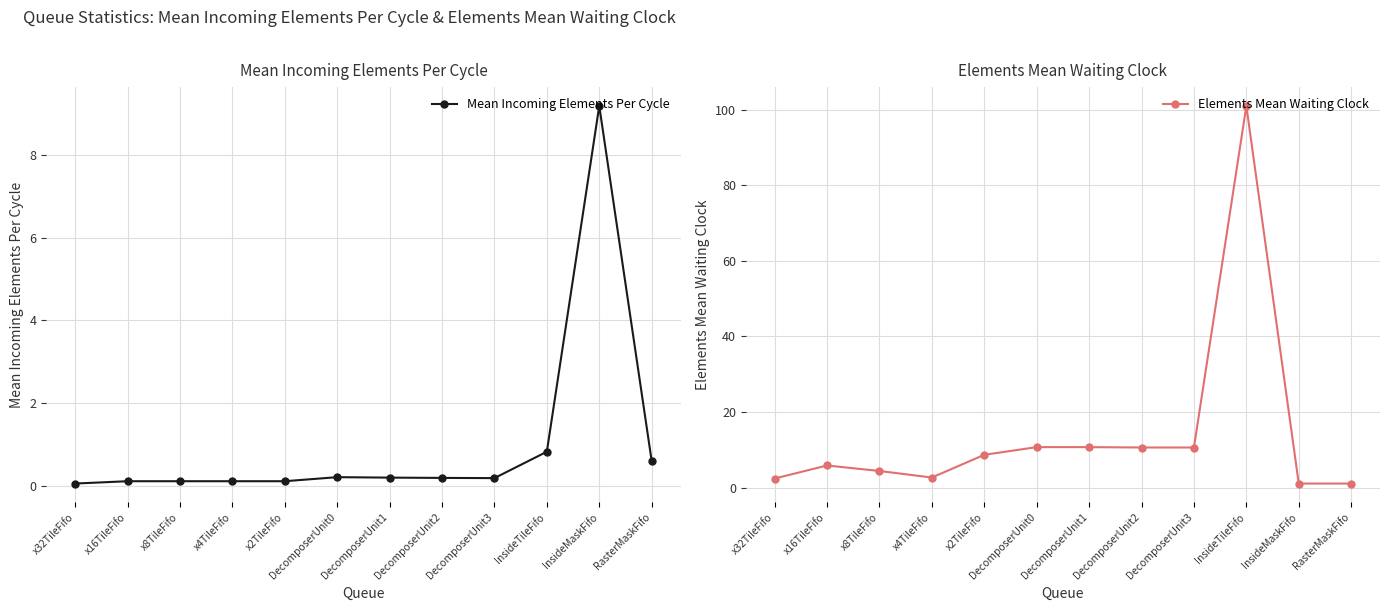

Where is the first local maximum for Mean Incoming Elements Per Cycle?

DecomposerUnit0